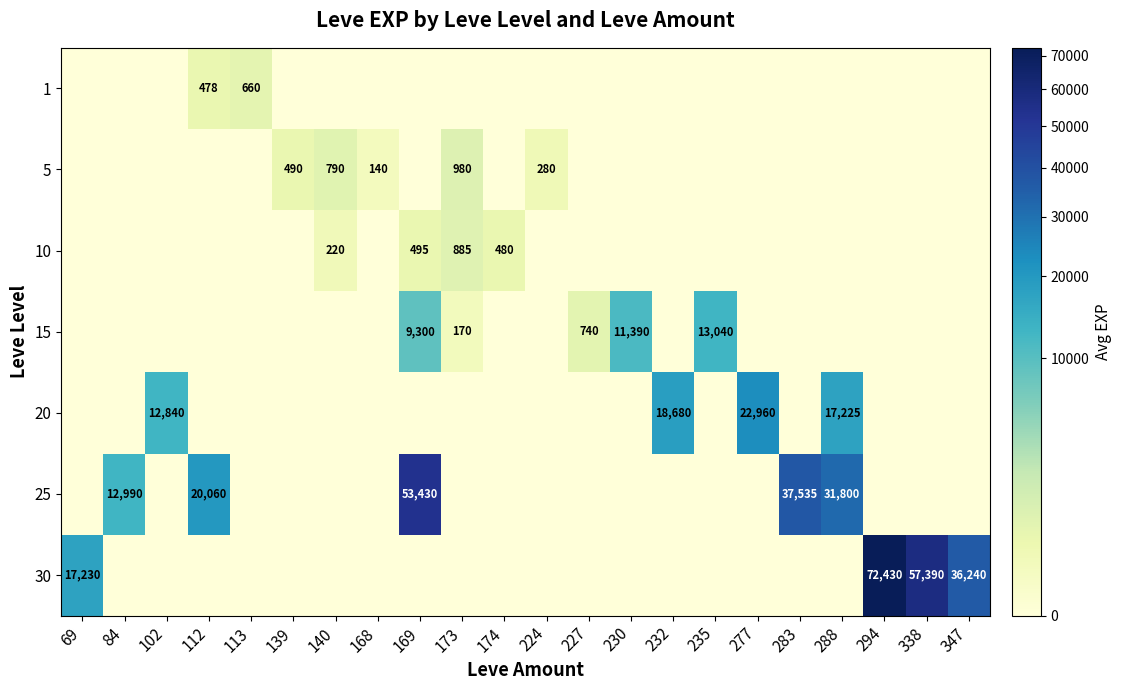

Rank the series by their maximum value, from lowest to highest.

1, 10, 5, 15, 20, 25, 30